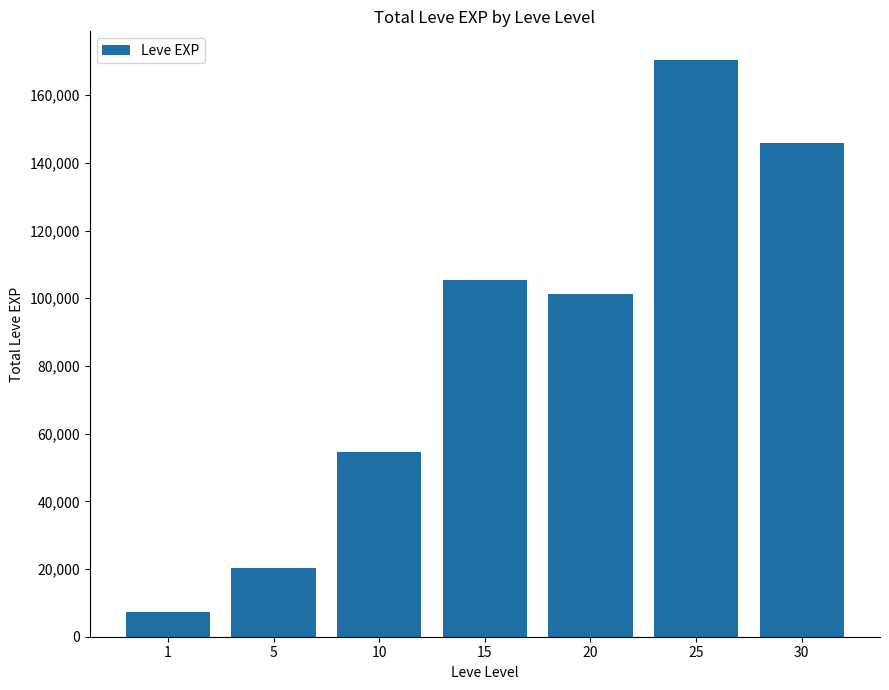

Read the value at 15.

105380